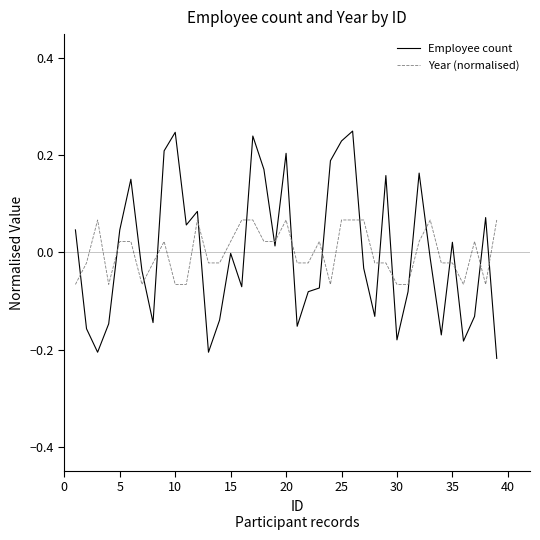

Does the chart display data point markers on the line(s)?

No